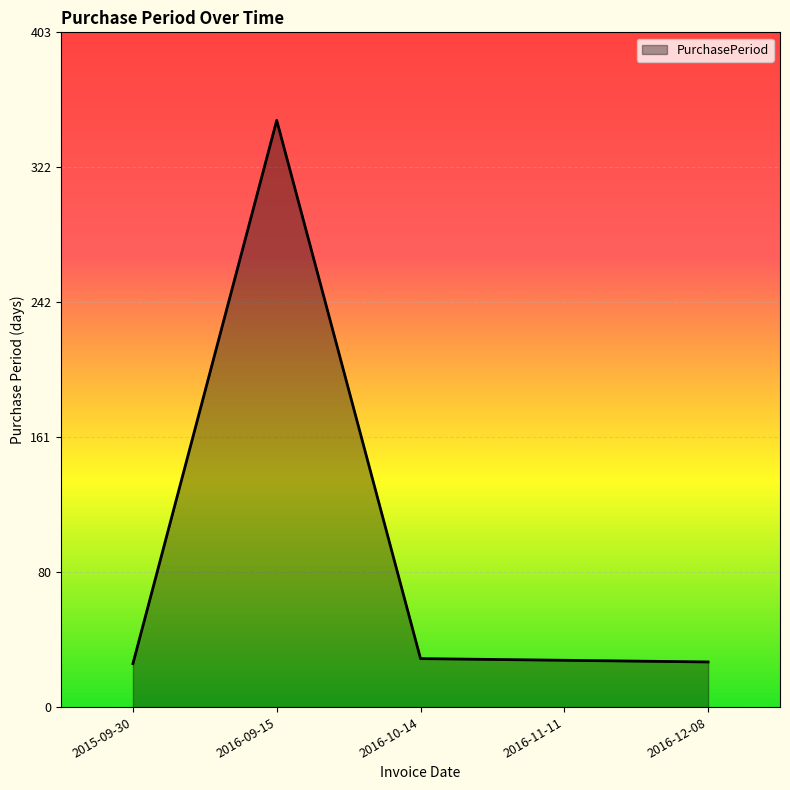

What is the change in value from 2015-09-30 to 2016-09-15?

+325